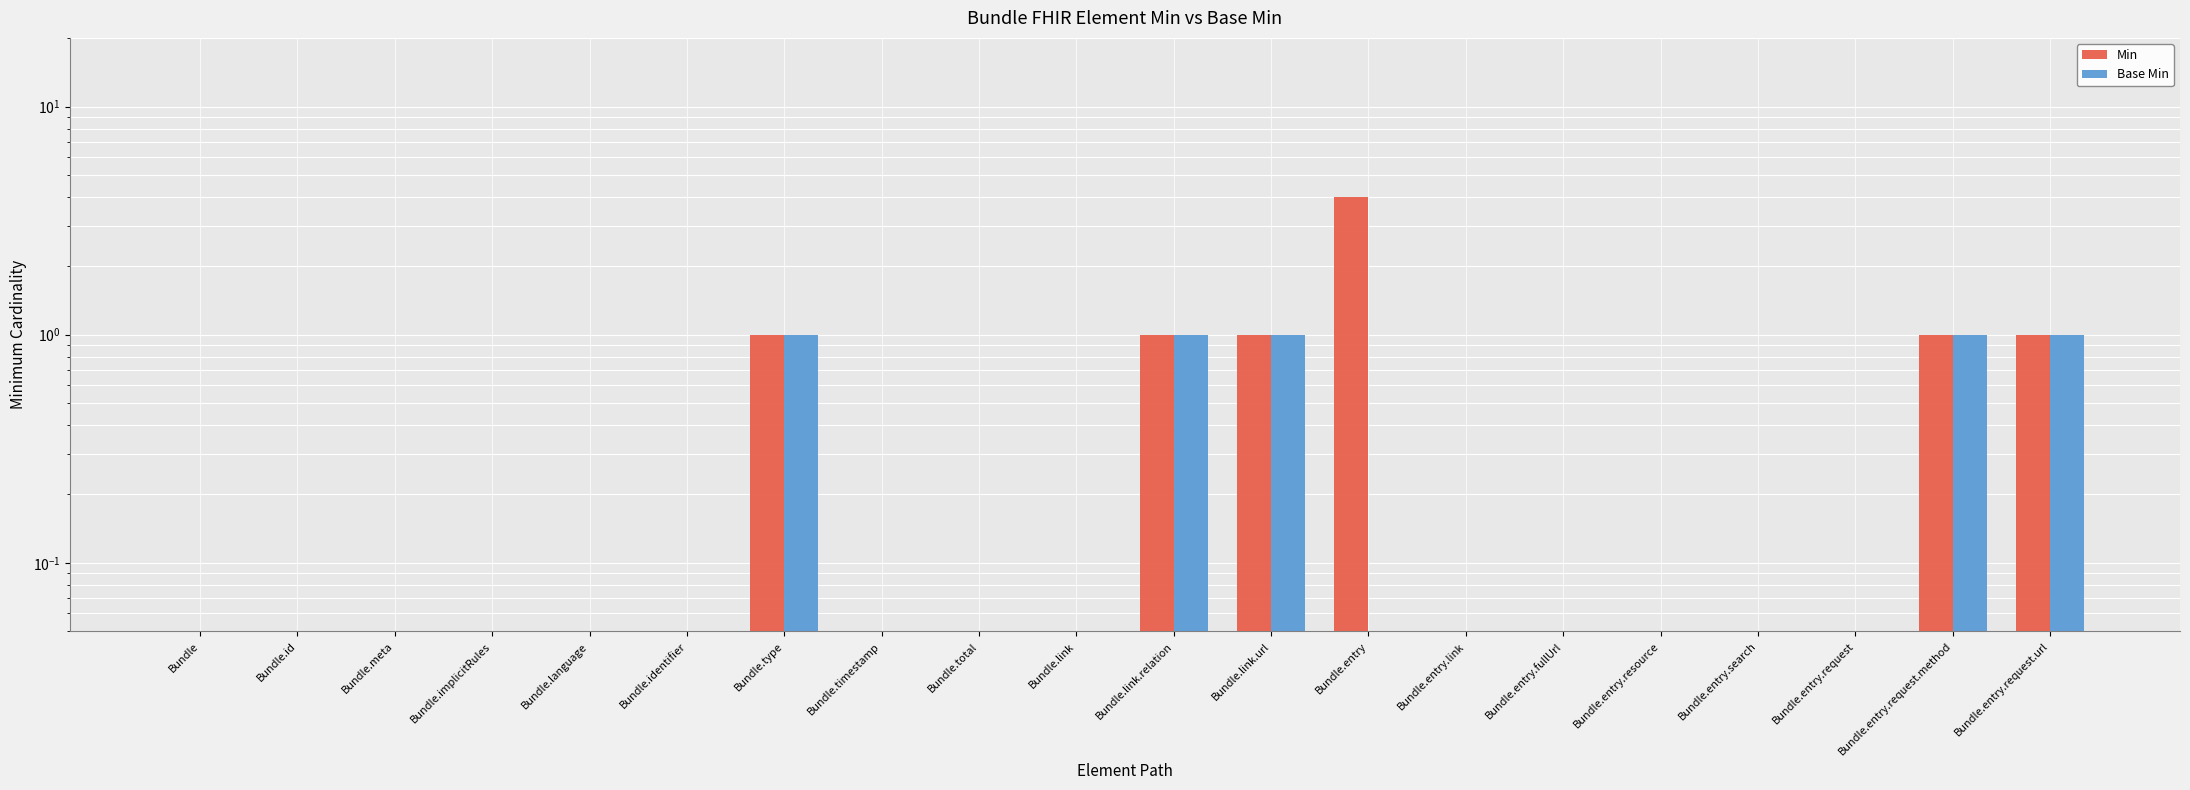

At how many categories does at least one series exceed 1?

1